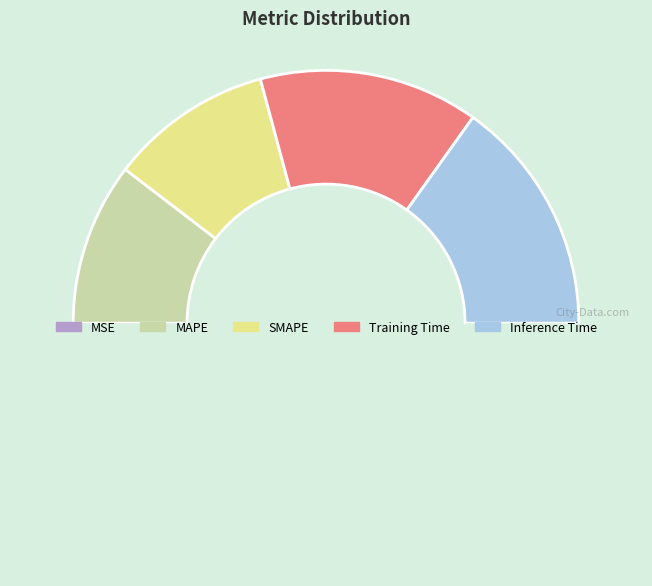

Rank the categories by value from lowest to highest.

MSE, MAPE, SMAPE, Training Time, Inference Time